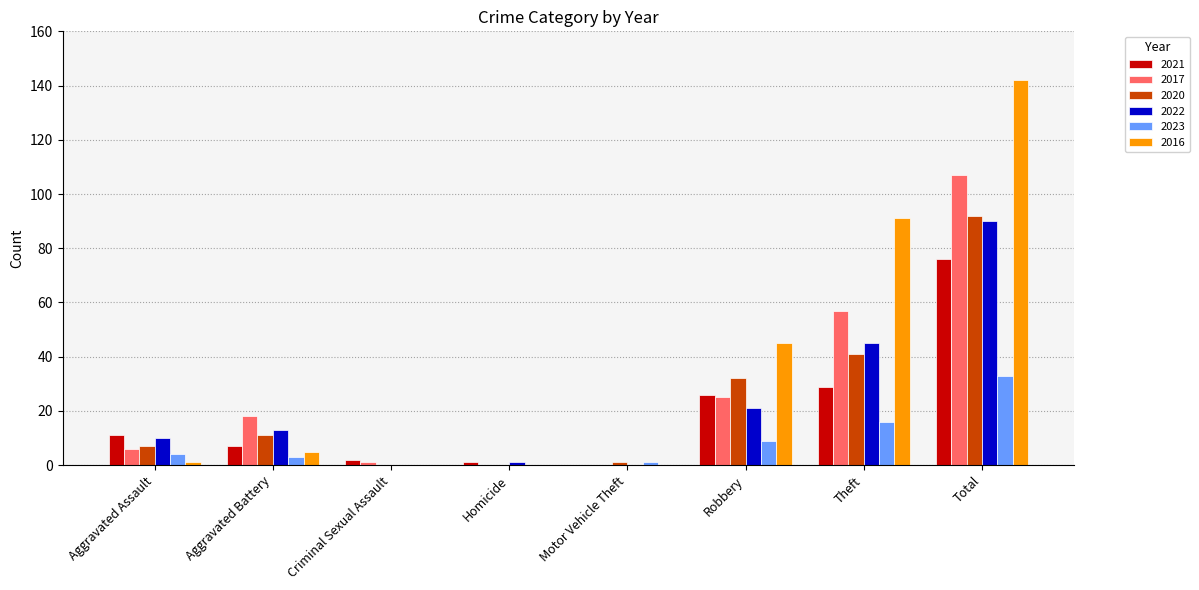

True or false: 2020 has a value of 64 at Theft.

False